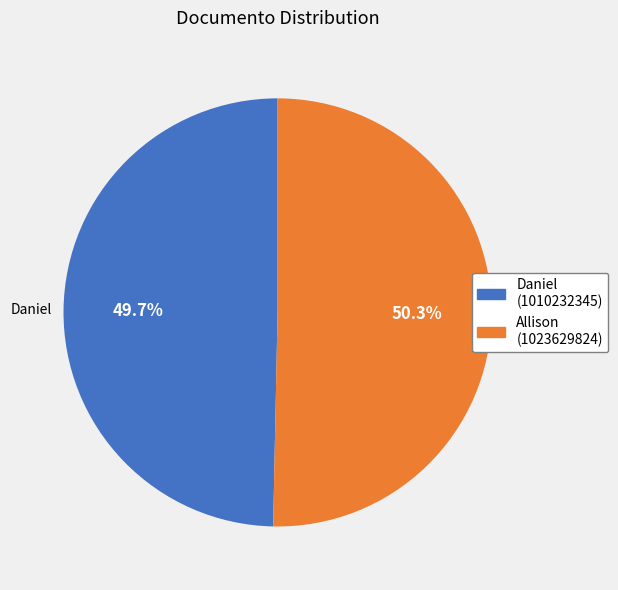

How many segments does this pie chart have?

2